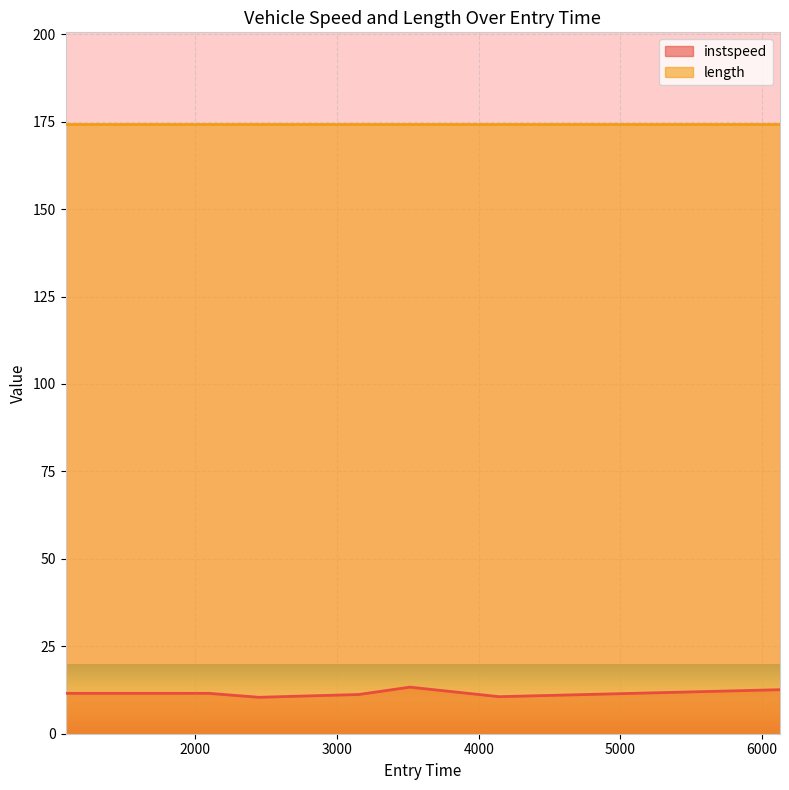

What position from the right is 1083.6331269055079?

7